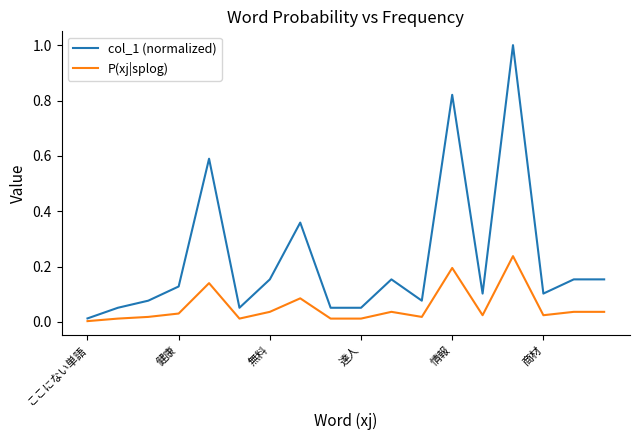

Which series has the widest spread of values?

col_1 (normalized)